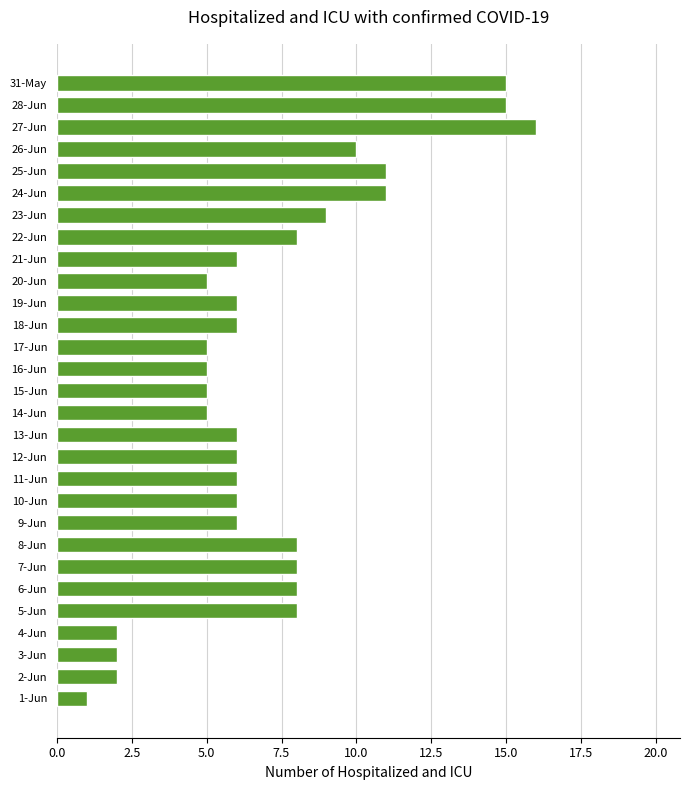

Does the chart contain stacked bars?

No